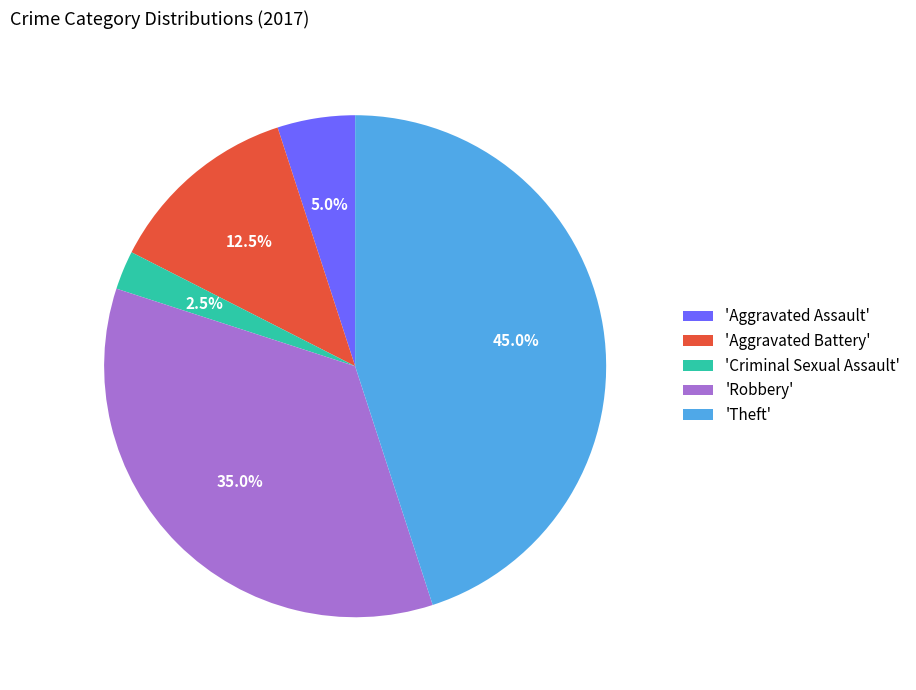

What percentage do 'Theft' and 'Aggravated Assault' together represent?

50.0%